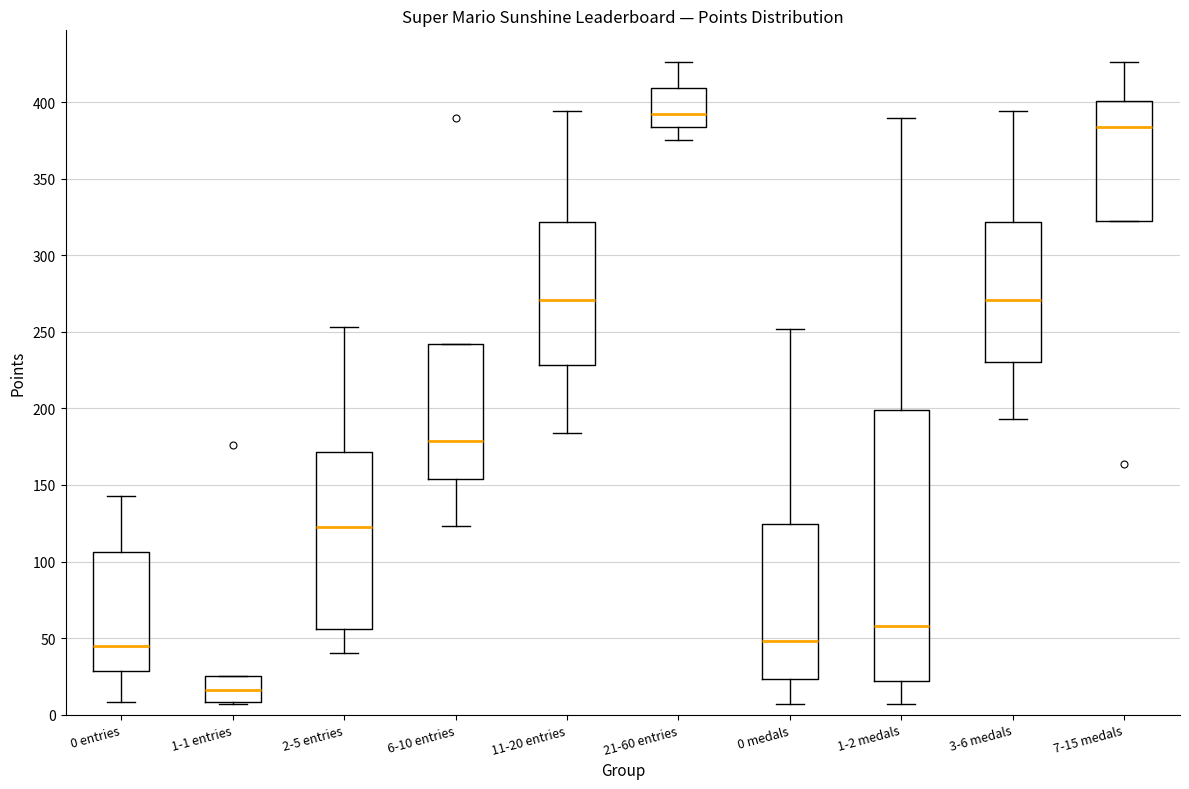

Where does the upper whisker of the box for 11-20 entries end on the y-axis? The values are not printed on the chart, so give them approximately, as read against the axis.

395